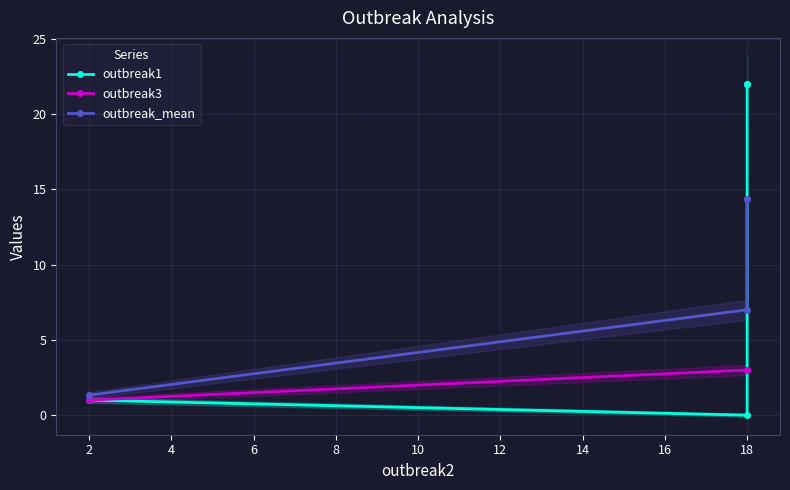

Reading left to right, extract all data points from this chart.

outbreak1: 1.0	0.0	22.0	22.0
outbreak3: 1.0	3.0	3.0	3.0
outbreak_mean: 1.3	7.0	14.3	14.3